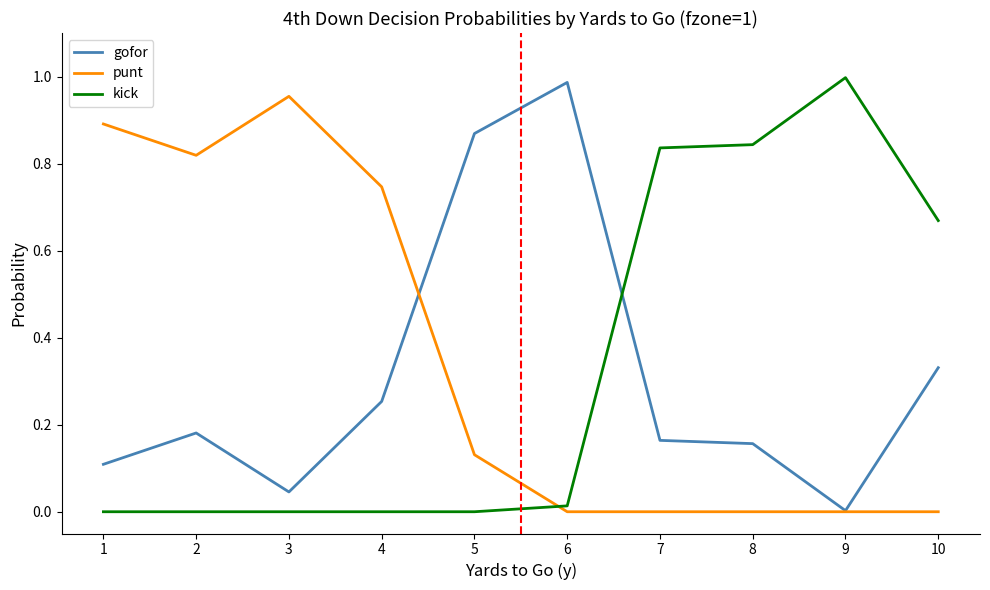

At 2, list the series in order from largest to smallest.

punt, gofor, kick